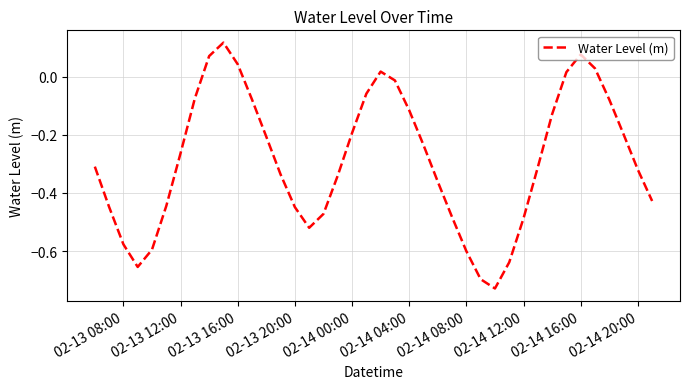

What is the average value?

-0.3